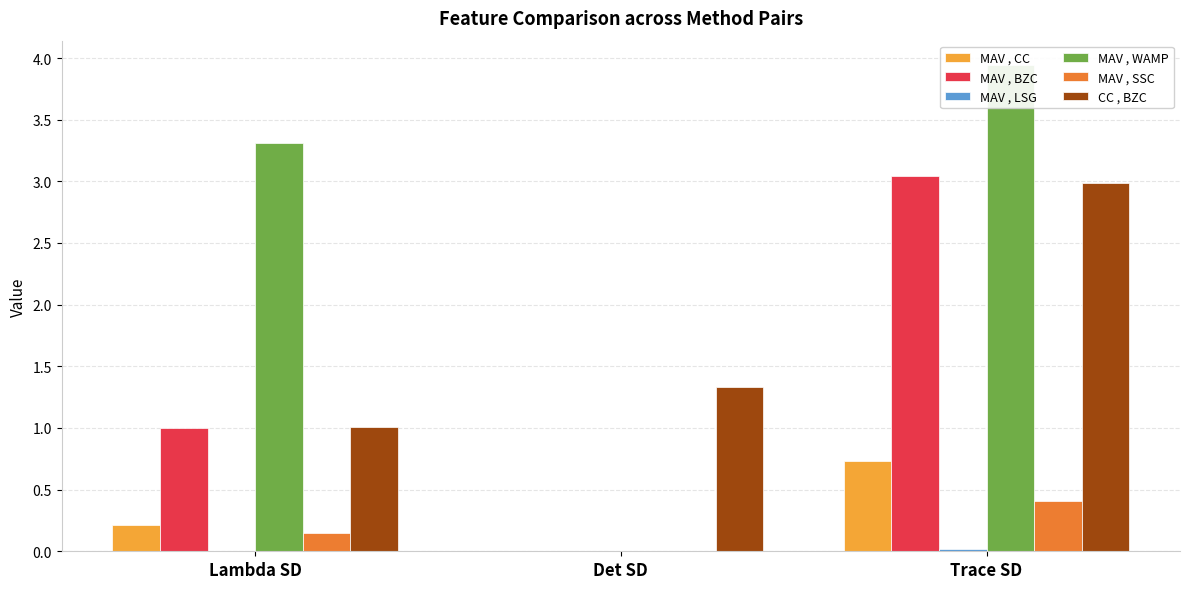

At which category does the chart reach its minimum across all series?

Det SD